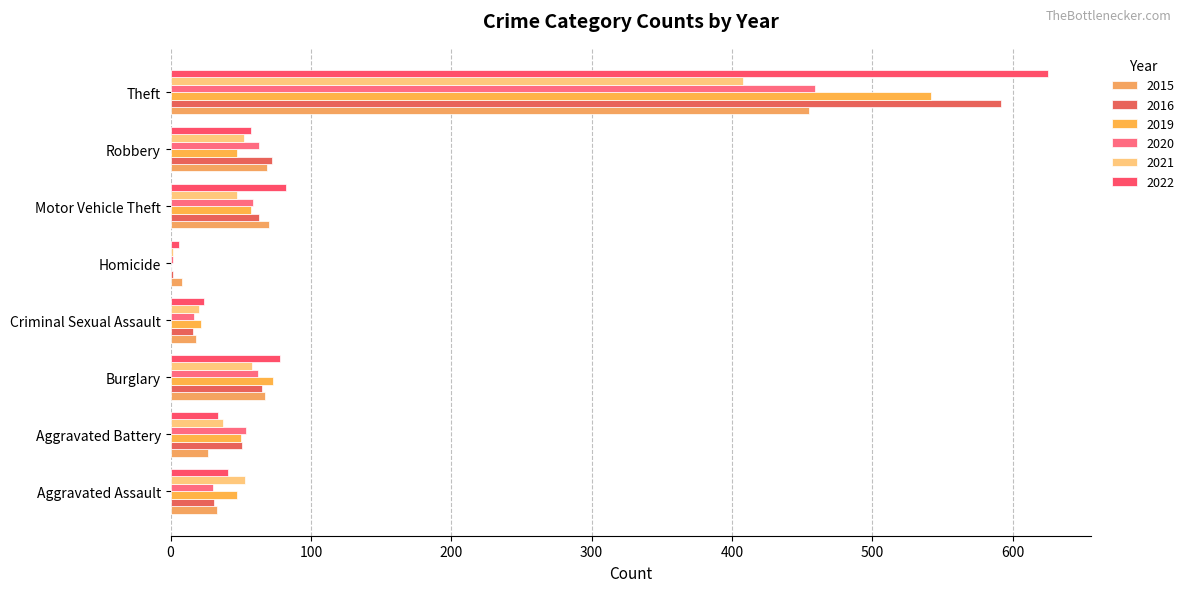

Reading left to right, transcribe all the data shown in this chart.

2015: 33	27	67	18	8	70	69	455
2016: 31	51	65	16	2	63	72	592
2019: 47	50	73	22	0	57	47	542
2020: 30	54	62	17	2	59	63	459
2021: 53	37	58	20	2	47	52	408
2022: 41	34	78	24	6	82	57	625